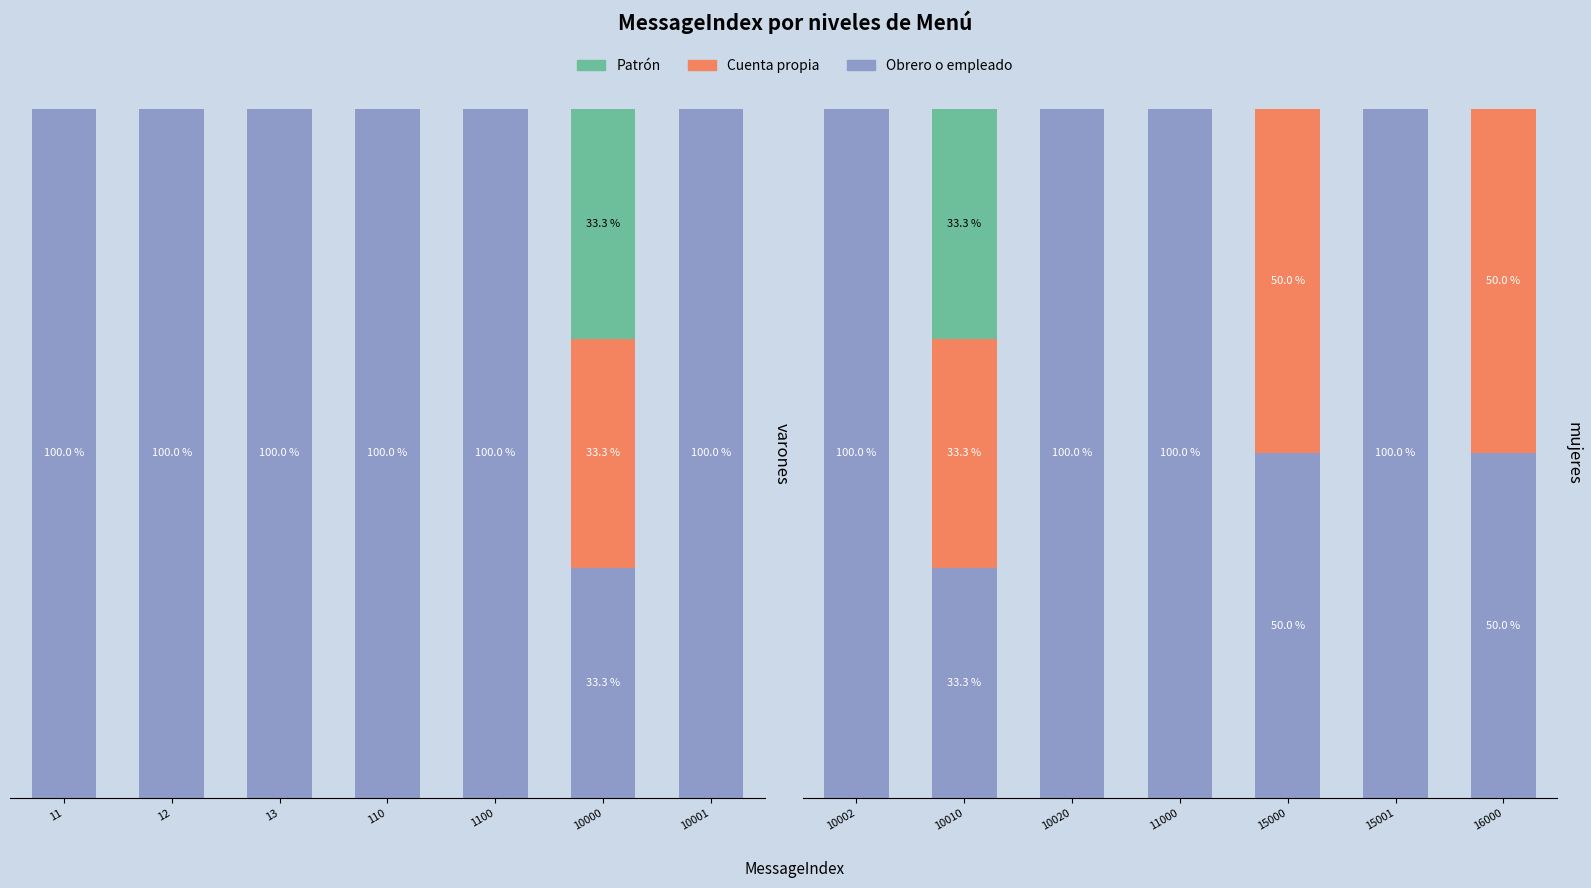

List the series in order of their overall mean, lowest first.

Patrón, Cuenta propia, Obrero o empleado